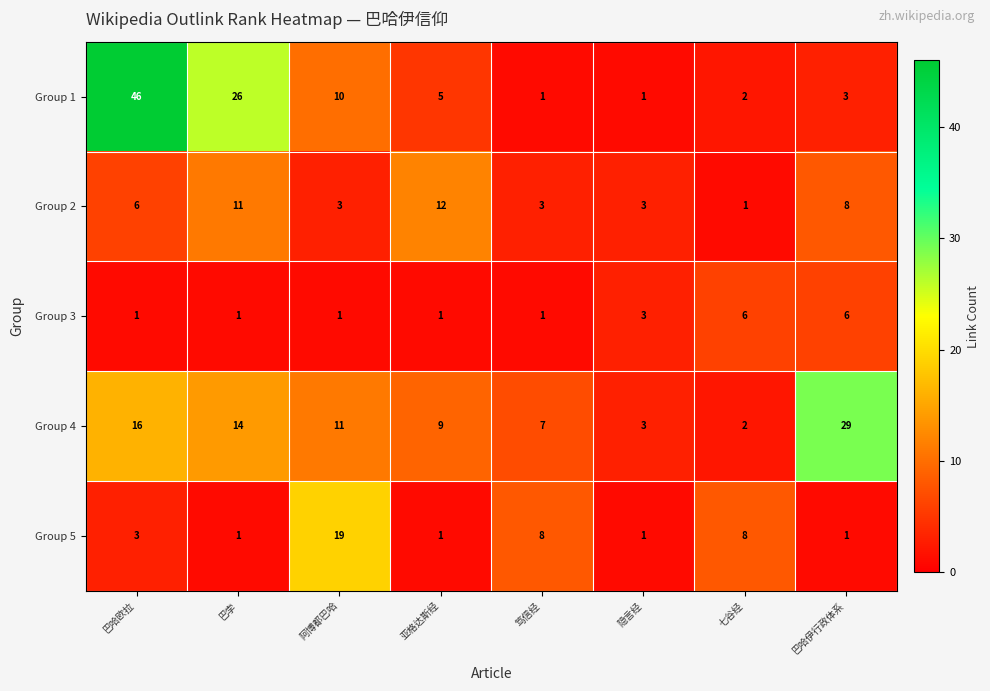

At which category is the sum across all series the highest?

巴哈欧拉